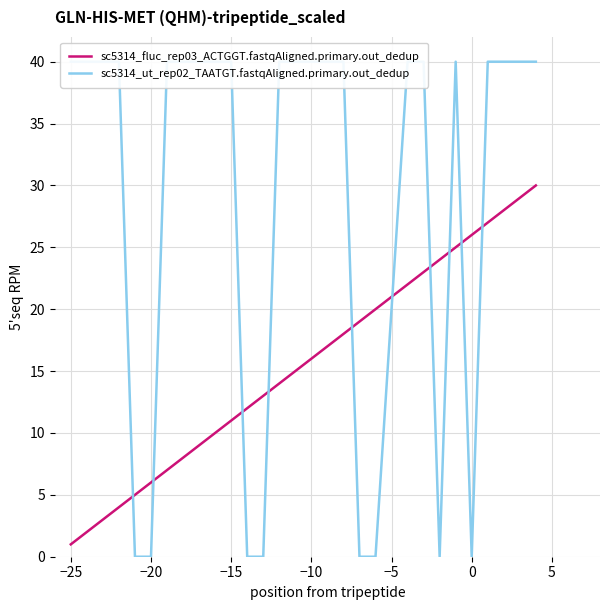

True or false: sc5314_fluc_rep03_ACTGGT.fastqAligned.primary.out_dedup has more than 1 points higher than both neighbors.

False